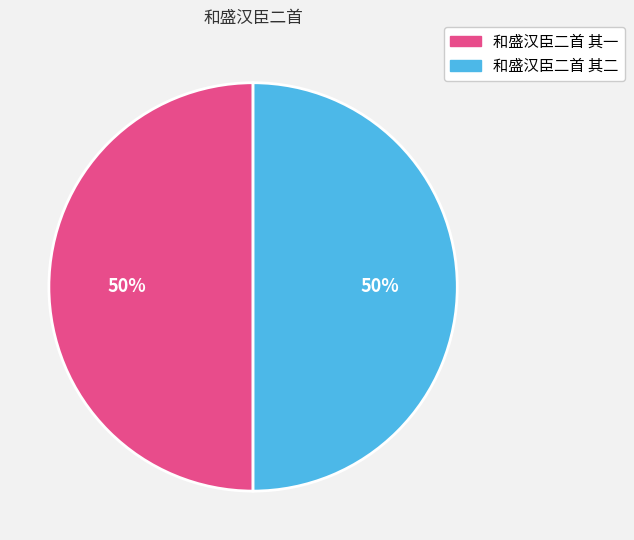

Is the sum of 和盛汉臣二首 其一 and 和盛汉臣二首 其二 greater than half?

Yes